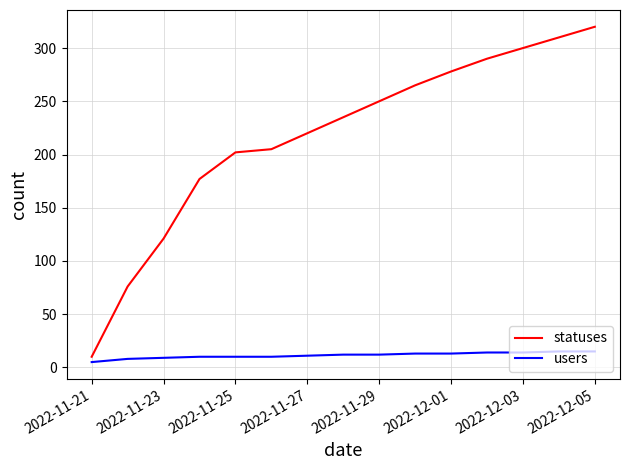

Is this an area chart (filled region under the line)?

No